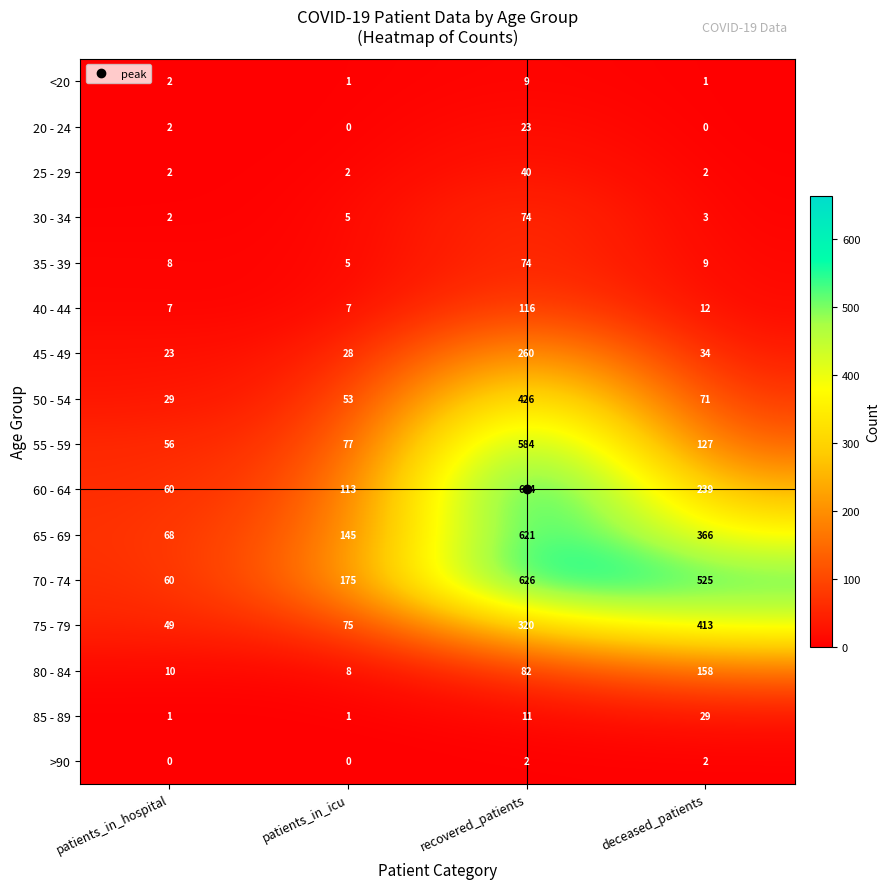

The value of 30 - 34 at recovered_patients is 74. True or false?

True